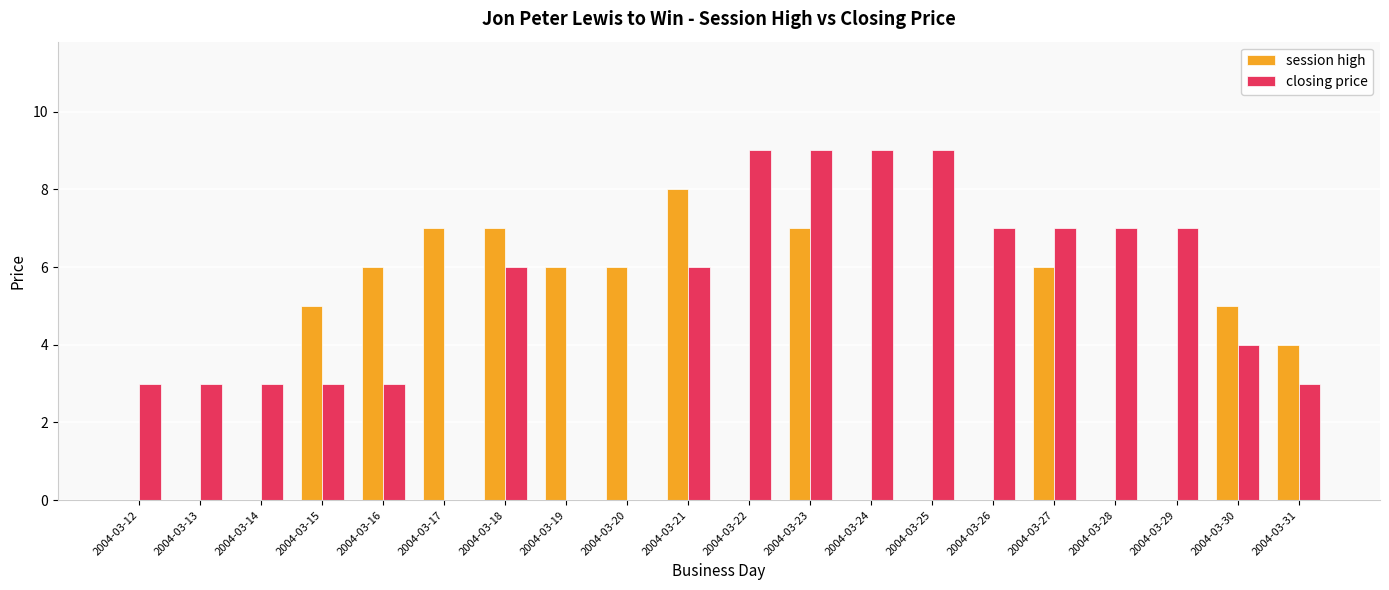

Which series changed the most between 2004-03-20 and 2004-03-26?

closing price